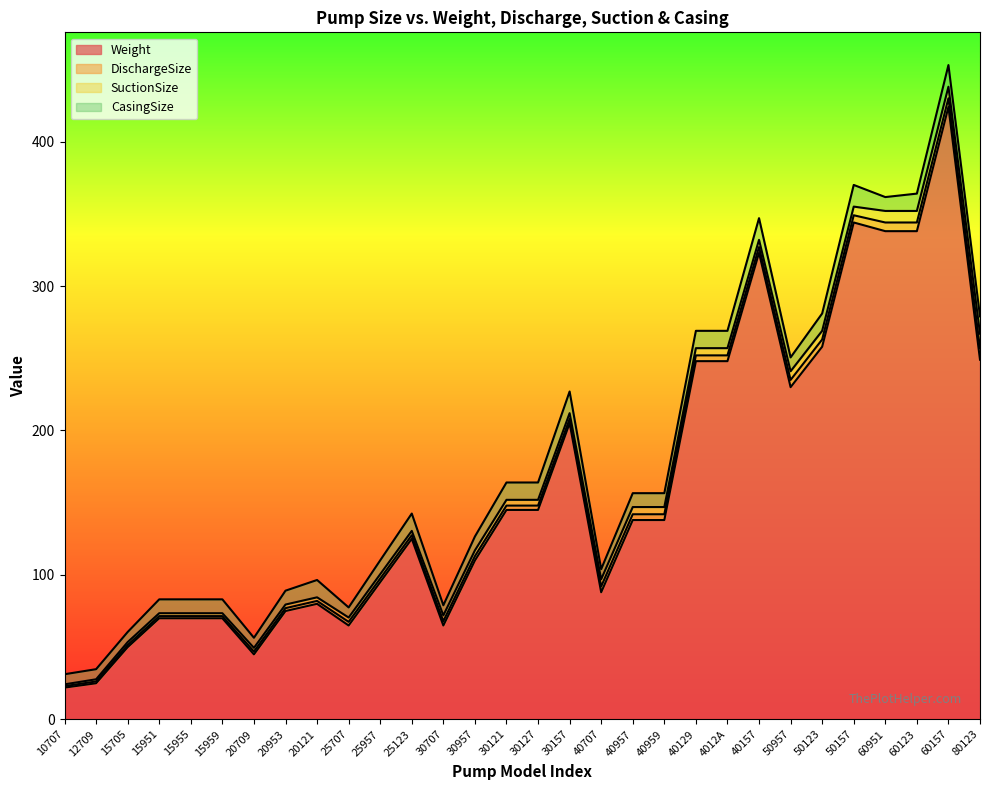

What is the label of the 23rd point from the left?

40157